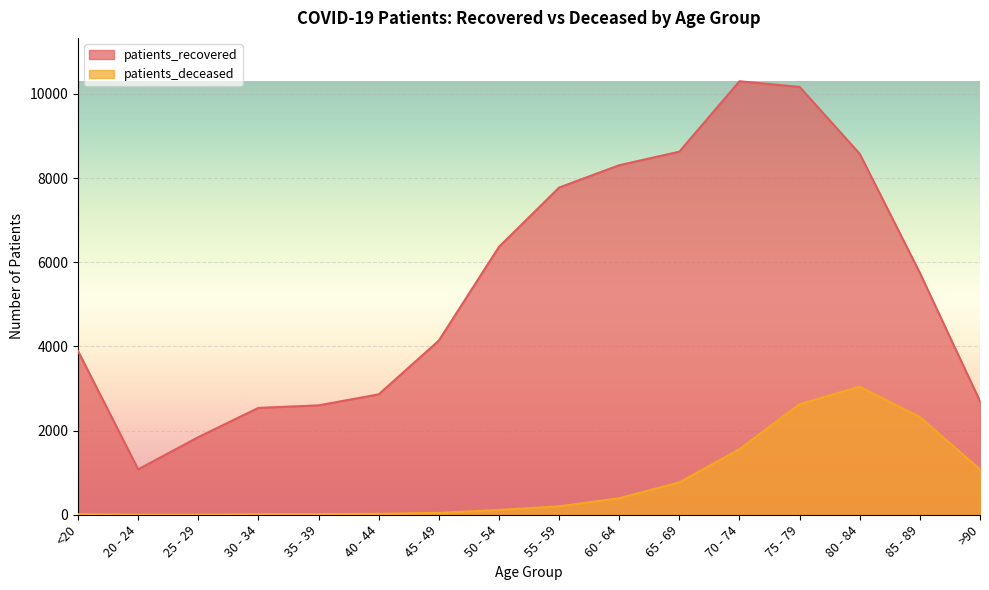

True or false: patients_deceased and patients_recovered intersect in this chart.

False